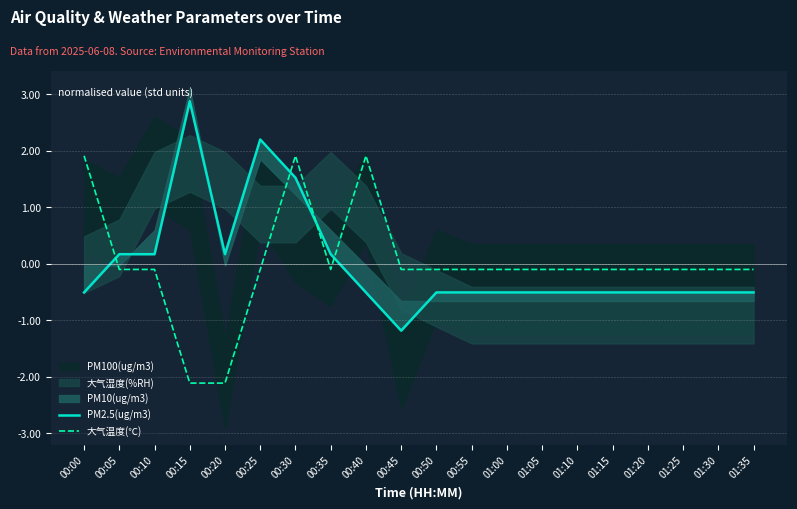

Reading right to left, extract all data points from this chart.

PM2.5(ug/m3): -0.5	-0.5	-0.5	-0.5	-0.5	-0.5	-0.5	-0.5	-0.5	-0.5	-1.2	-0.5	0.2	1.5	2.2	0.2	2.9	0.2	0.2	-0.5
大气温度(℃): -0.1	-0.1	-0.1	-0.1	-0.1	-0.1	-0.1	-0.1	-0.1	-0.1	-0.1	1.9	-0.1	1.9	-0.1	-2.1	-2.1	-0.1	-0.1	1.9